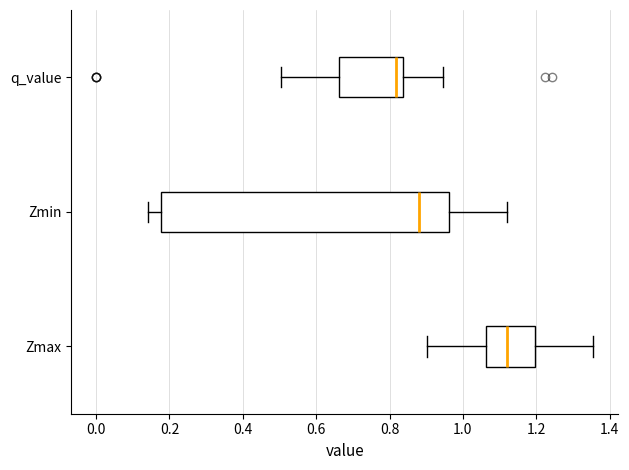

Reading bottom to top, transcribe this box plot: for each box, give where its median line is, the range the box spans, and where its two whiskers end, as read against the x-axis. The values are not printed on the chart, so give them approximately, as read against the axis.

Zmax: median 1.12, box 1.06 to 1.20, whiskers 0.90 to 1.36
Zmin: median 0.88, box 0.18 to 0.96, whiskers 0.14 to 1.12
q_value: median 0.82, box 0.66 to 0.84, whiskers 0.50 to 0.94